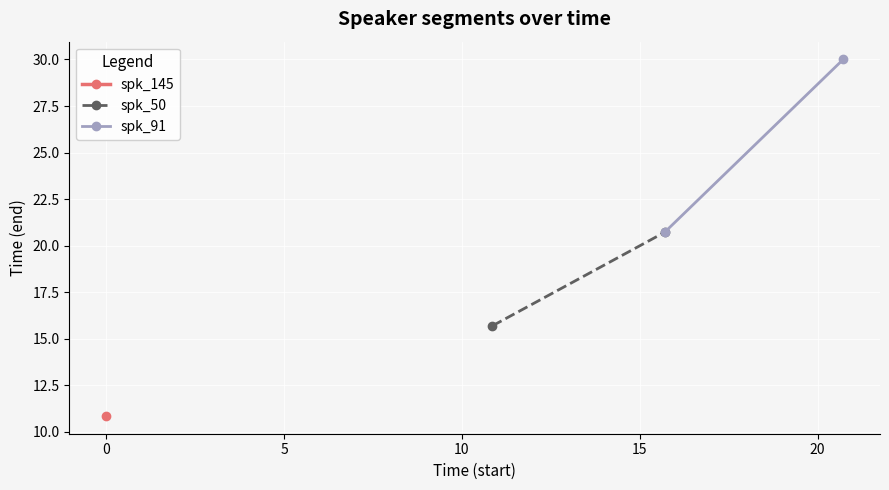

Is this an area chart (filled region under the line)?

No